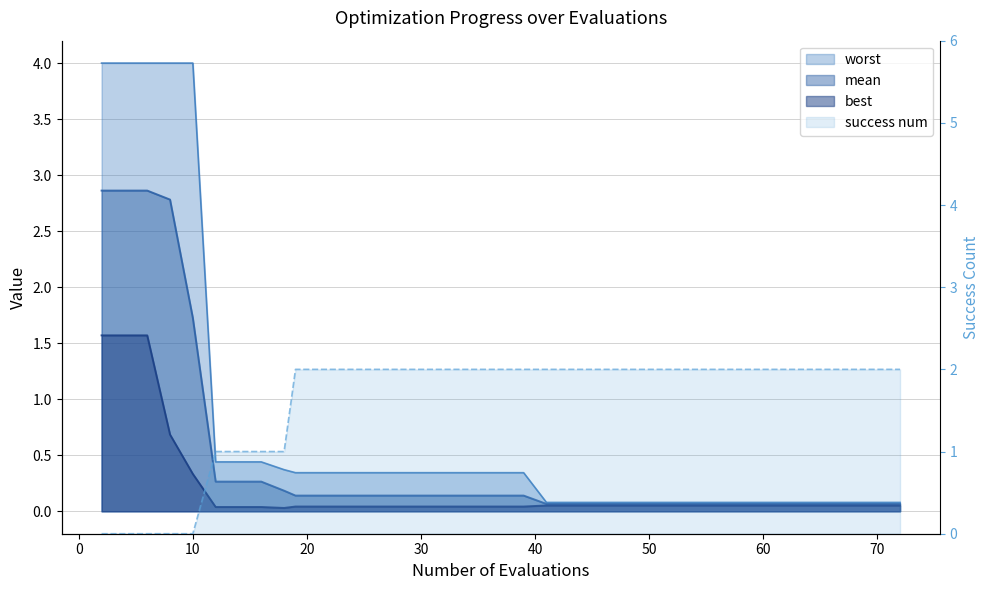

True or false: worst has more than 0 points higher than both neighbors.

False